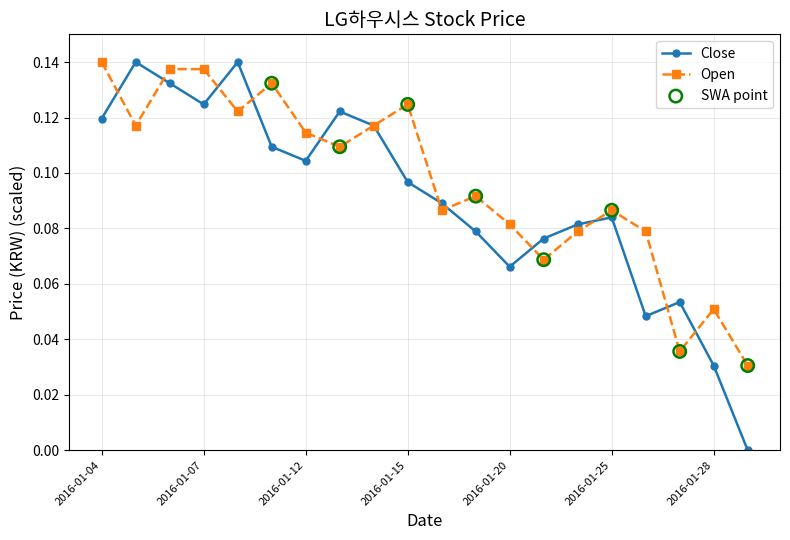

Which series has the largest range (max minus min)?

Close